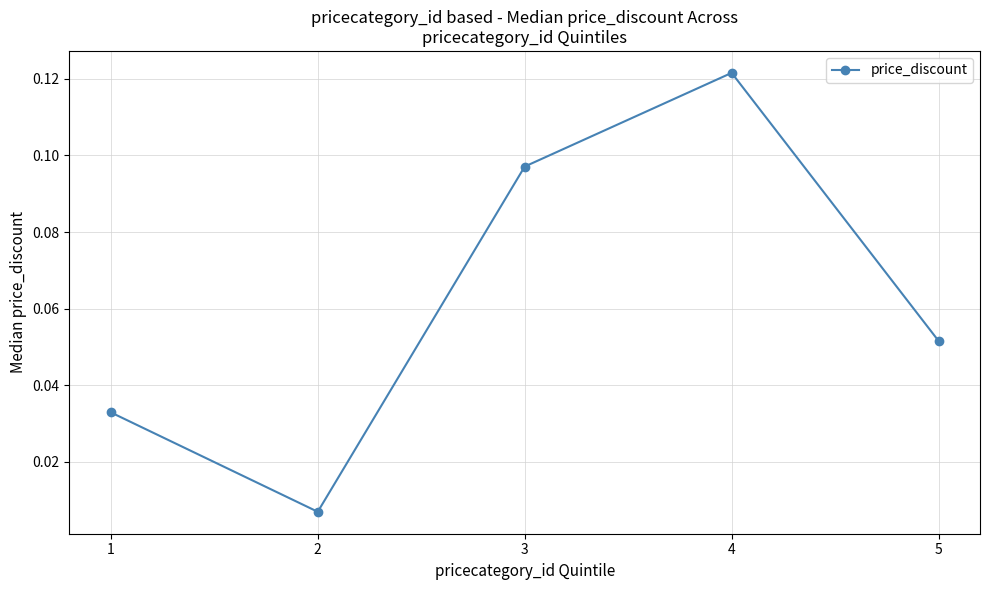

Rank the categories by value from highest to lowest.

4, 3, 5, 1, 2